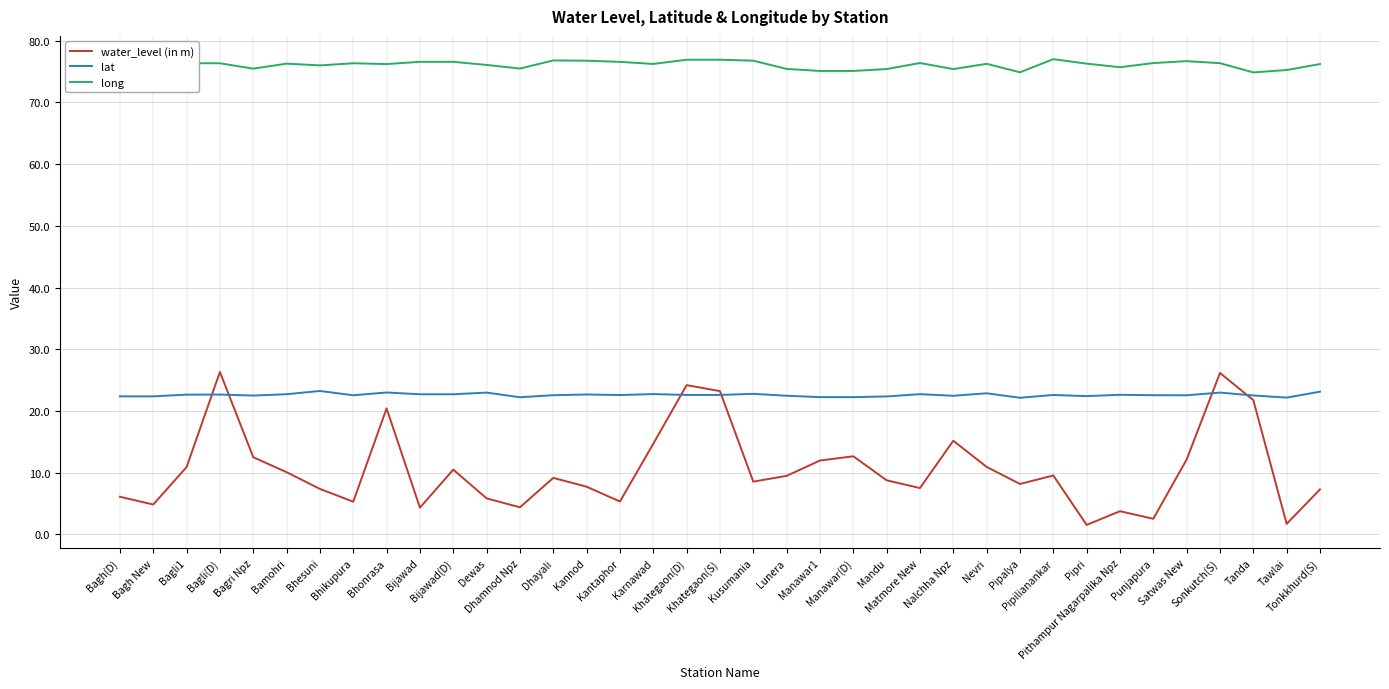

True or false: lat has a value of 31.7 at Tonkkhurd(S).

False